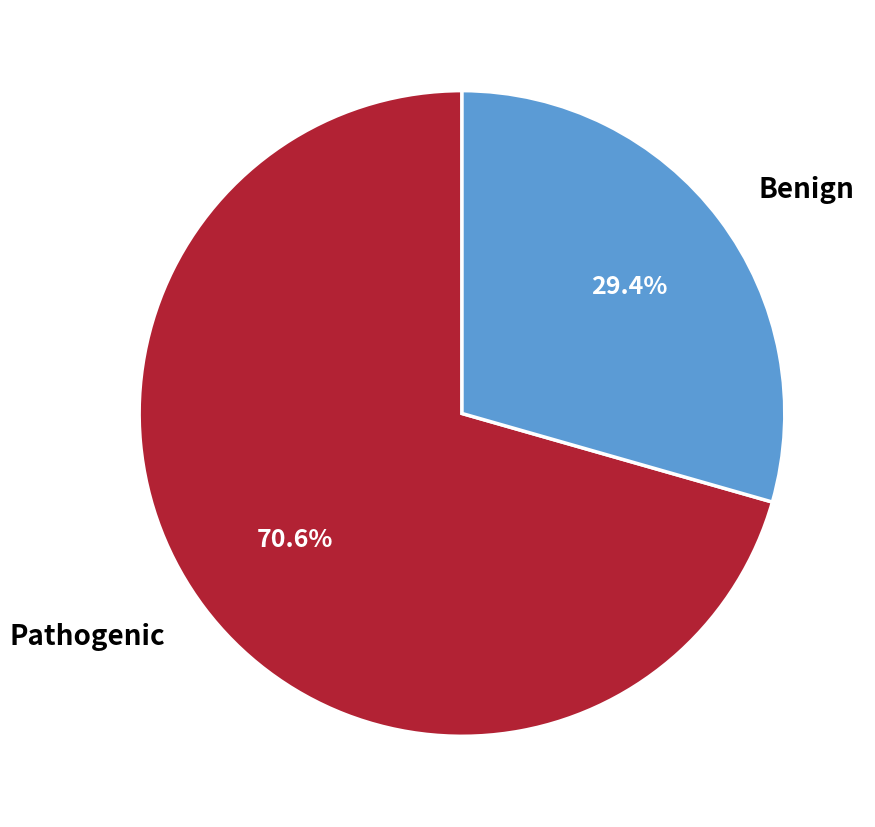

Approximately how many times larger is the value at Benign compared to Pathogenic?

0.4